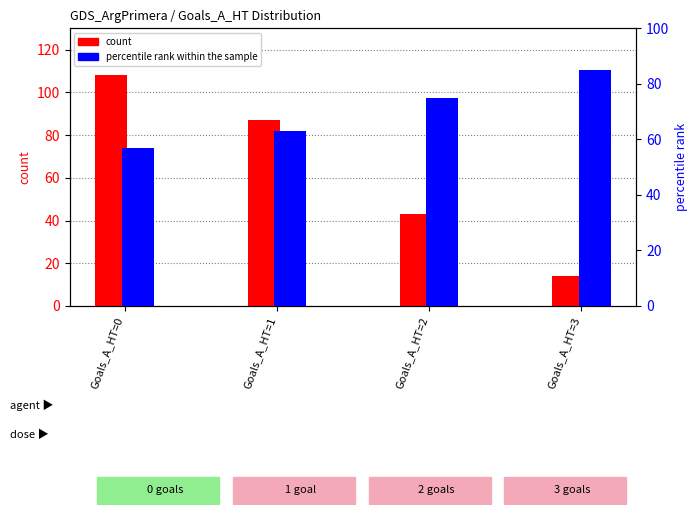

What is the difference between the count values at Goals_A_HT=3 and Goals_A_HT=2?

29